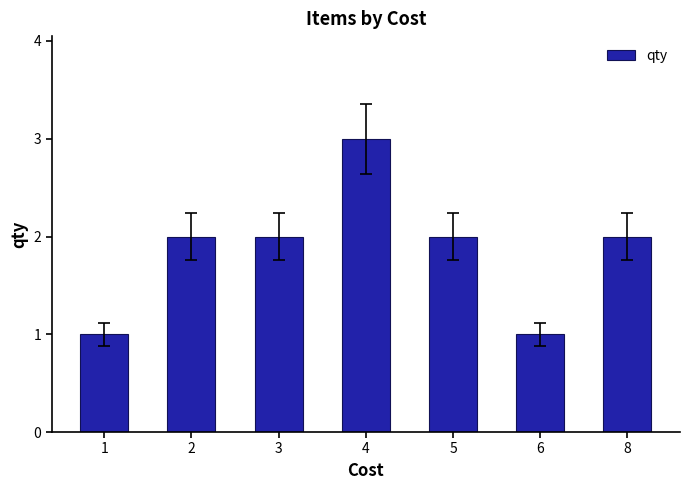

True or false: the data shows 3 at 5.

False